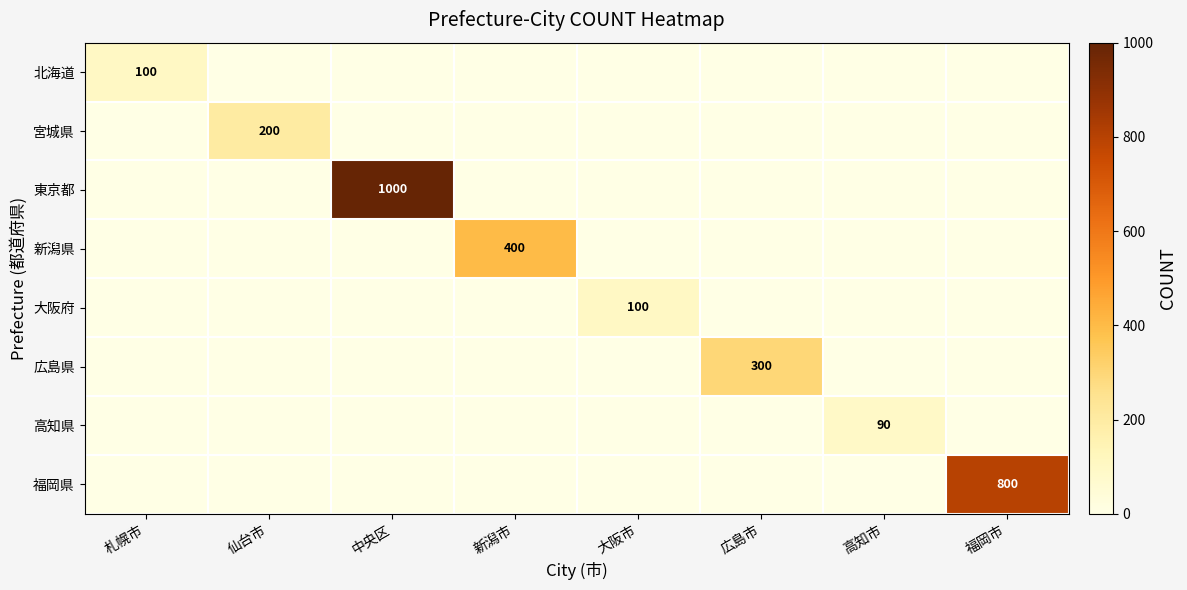

Is it true that 北海道 equals 161 at 札幌市?

False